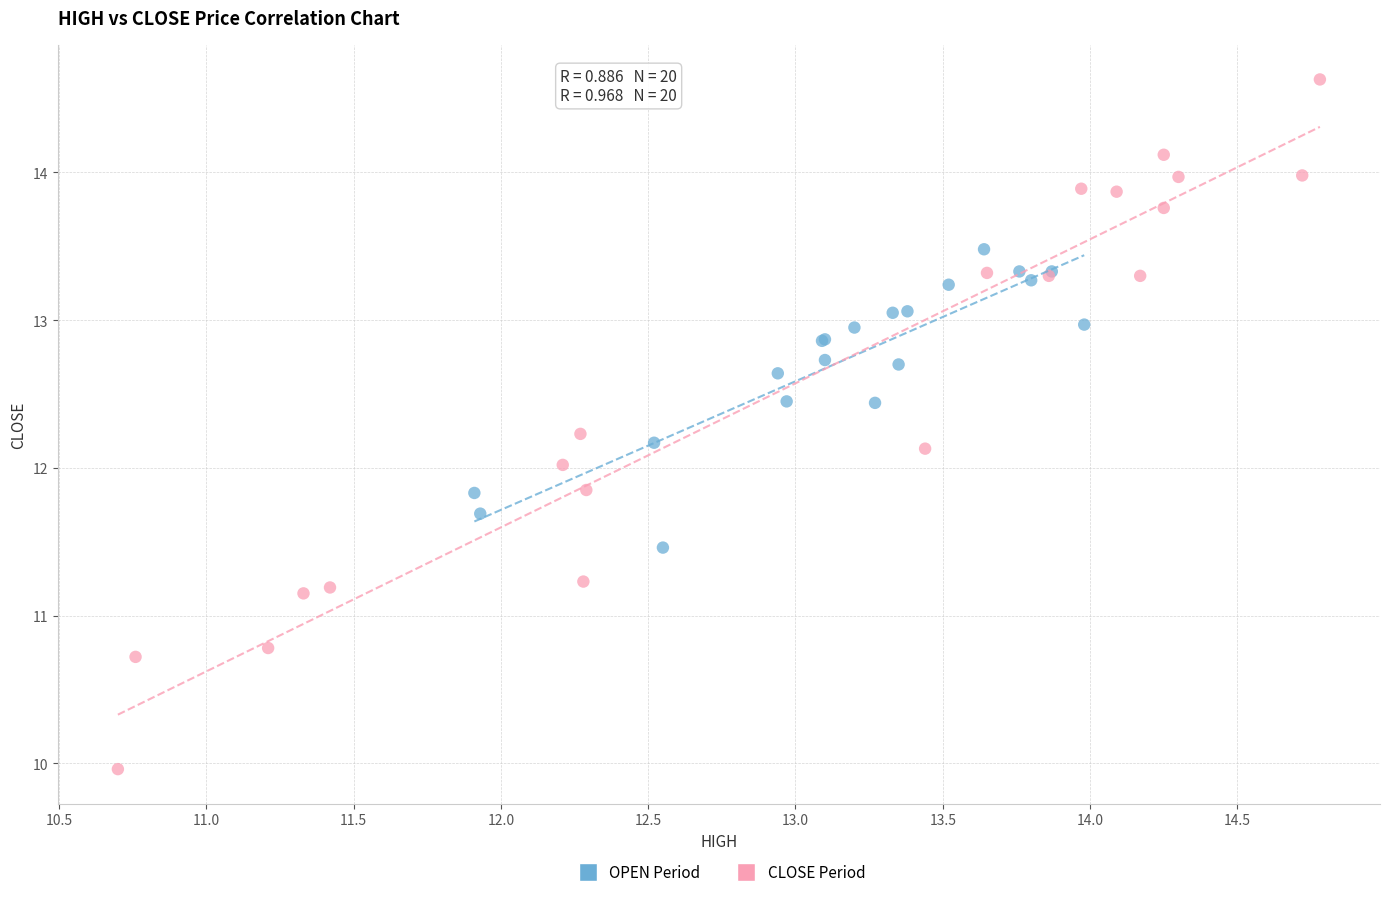

Which series contains the highest Y value?

CLOSE Period